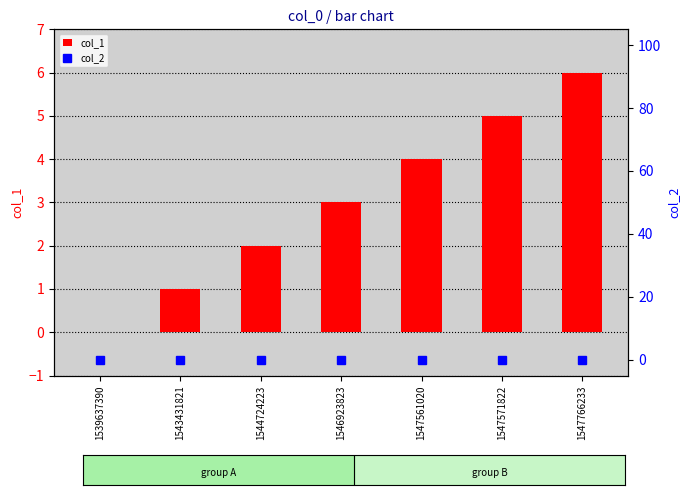

What is the difference between the col_1 values at 1547561020 and 1547571822?

1